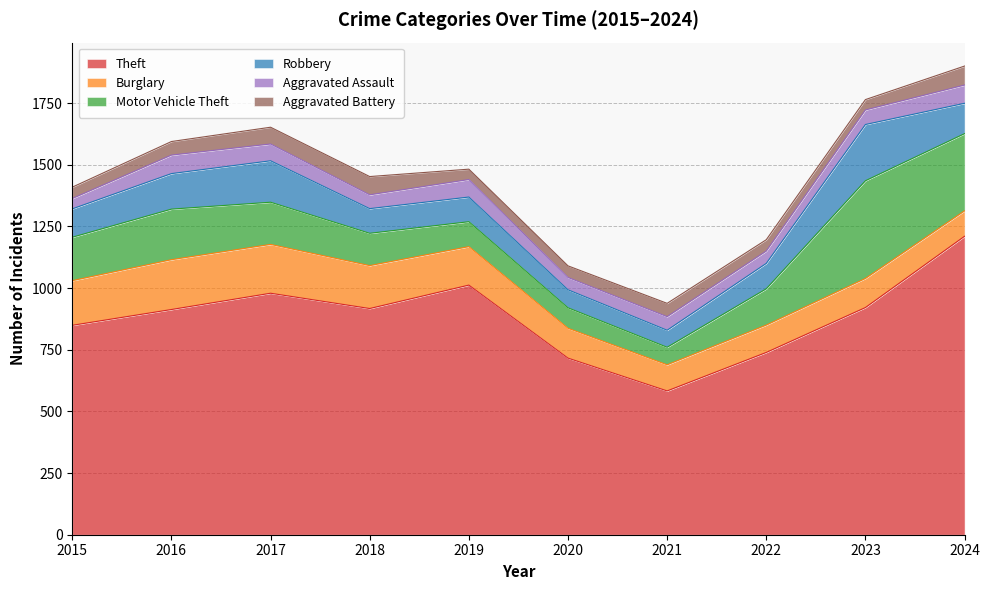

Reading right to left, list all the values displayed in this chart.

Theft: 2024=1210	2023=921	2022=739	2021=583	2020=716	2019=1012	2018=917	2017=979	2016=913	2015=849
Burglary: 2024=103	2023=118	2022=111	2021=106	2020=121	2019=156	2018=174	2017=198	2016=202	2015=181
Motor Vehicle Theft: 2024=313	2023=396	2022=147	2021=71	2020=83	2019=101	2018=131	2017=171	2016=205	2015=176
Robbery: 2024=123	2023=228	2022=103	2021=69	2020=73	2019=100	2018=100	2017=168	2016=144	2015=115
Aggravated Assault: 2024=74	2023=59	2022=50	2021=55	2020=50	2019=71	2018=56	2017=68	2016=75	2015=42
Aggravated Battery: 2024=77	2023=42	2022=46	2021=54	2020=47	2019=42	2018=74	2017=68	2016=55	2015=46